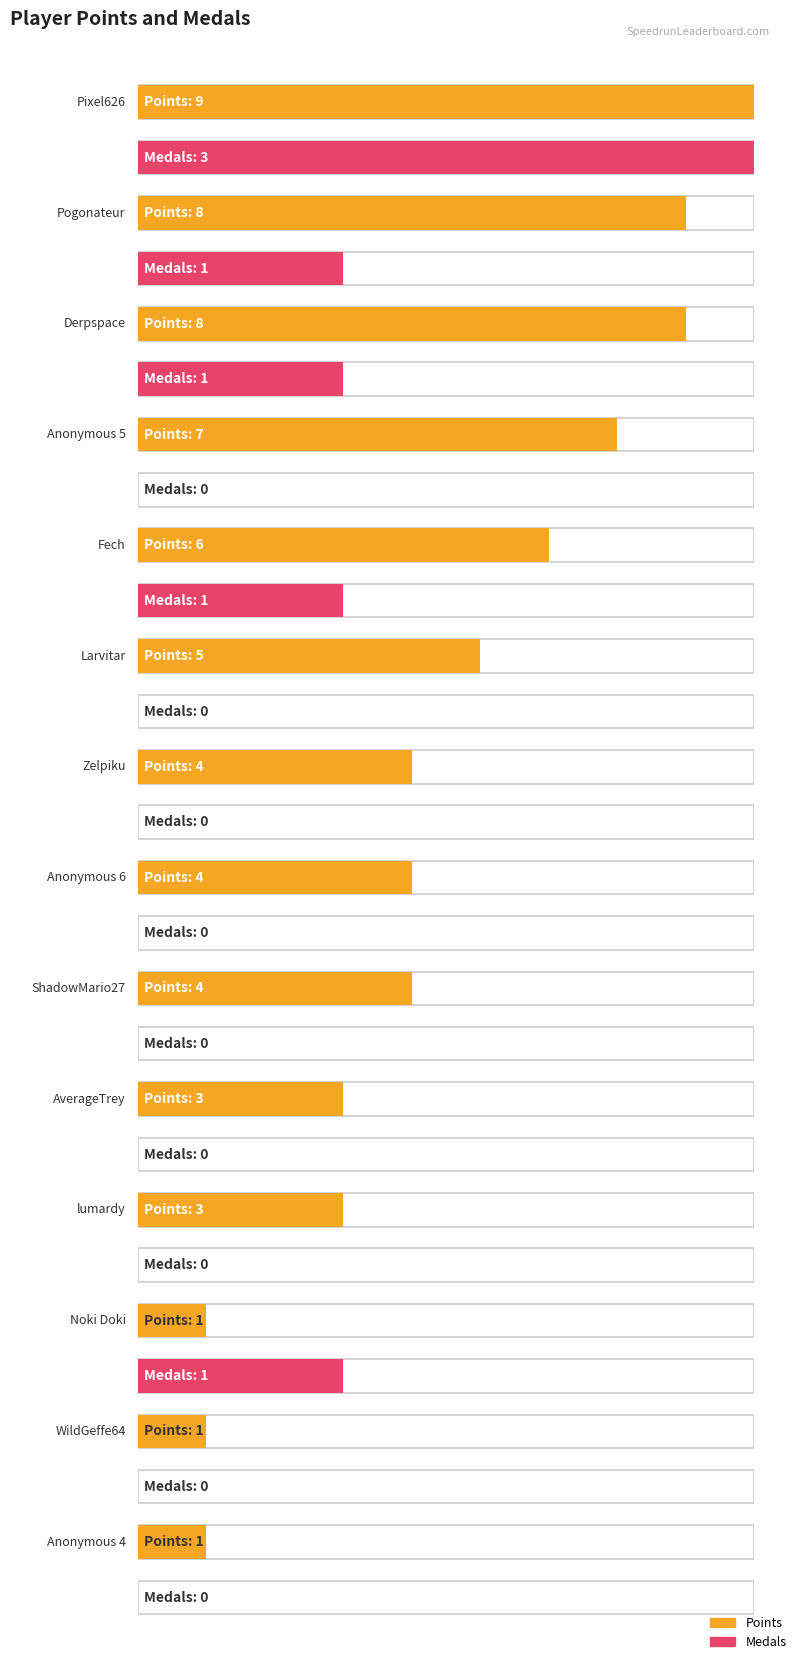

What is the label of the 3rd bar from the left?

Derpspace